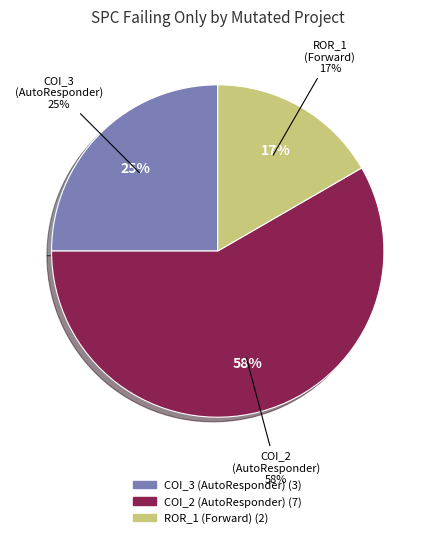

To the nearest percent, what percentage of the pie is AutoResponder.EmailSystem.Client.COI_2?

58%